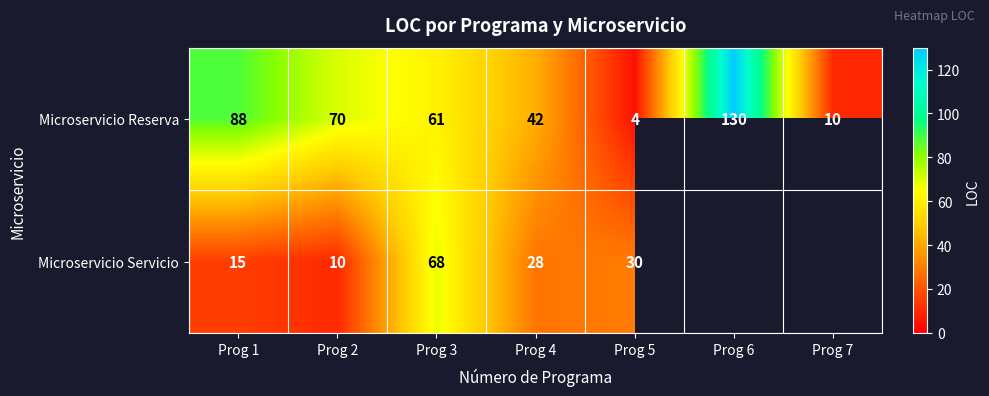

List the labels in order of Microservicio Reserva value, largest first.

Prog 6, Prog 1, Prog 2, Prog 3, Prog 4, Prog 7, Prog 5